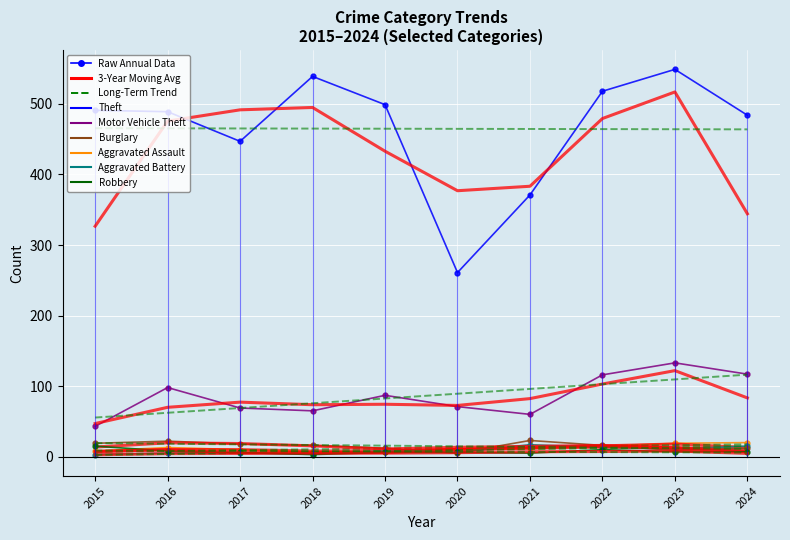

Which series has the largest total across all categories?

Theft